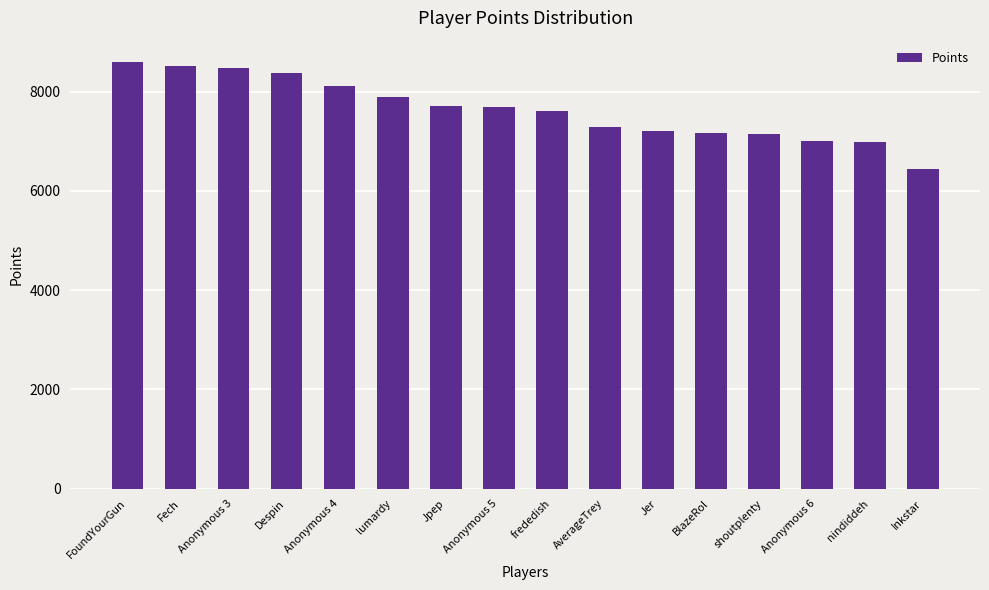

Does the chart contain stacked bars?

No